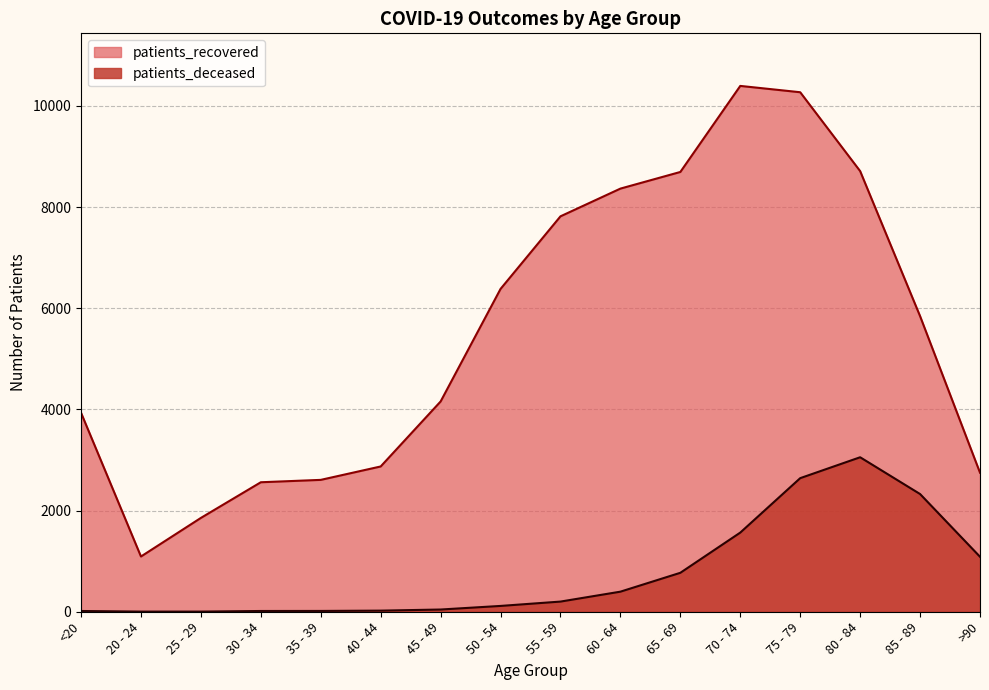

Does the chart have visible grid lines?

Yes